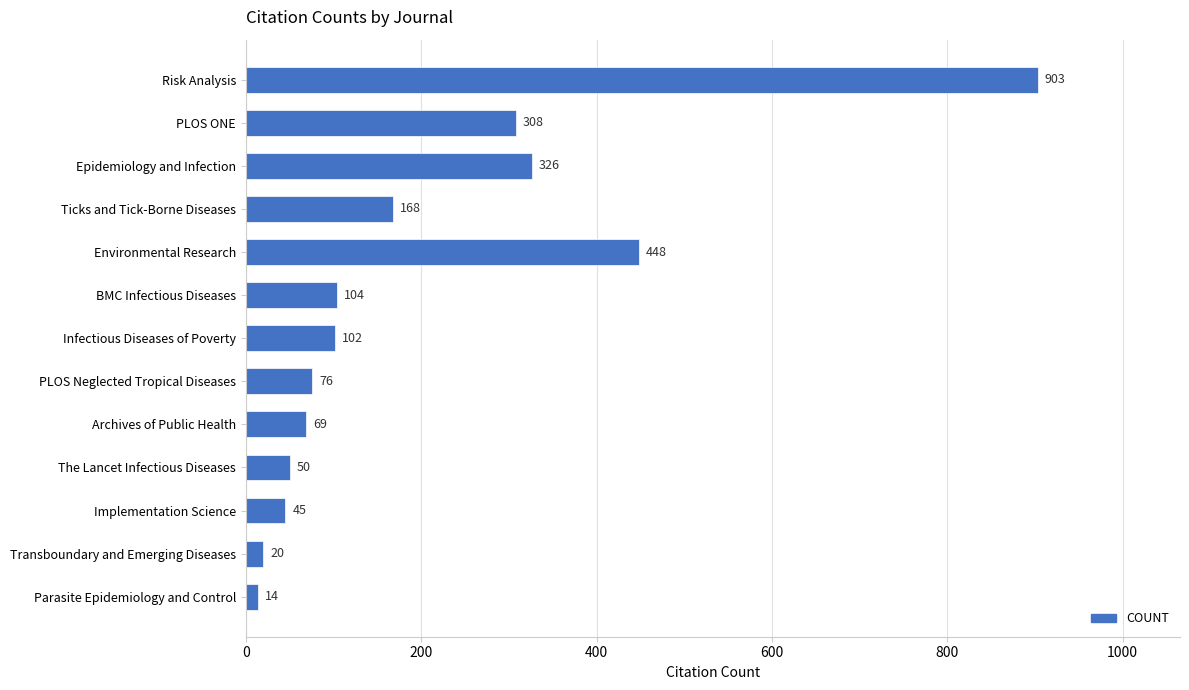

The chart shows a value of 14 at Parasite Epidemiology and Control. True or false?

True